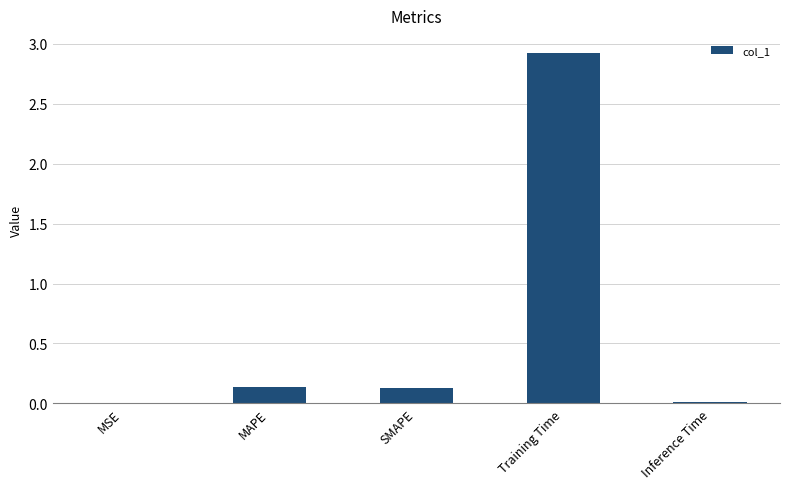

How many categories are shown in the chart?

5